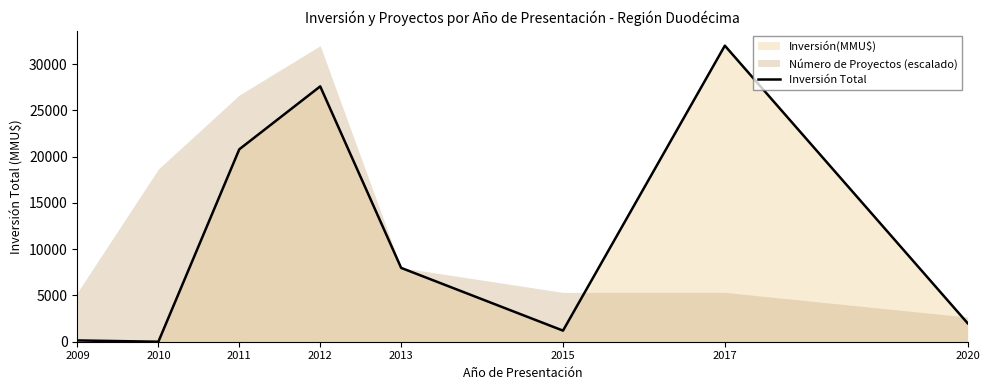

What is the change in value from 2013 to 2015?

-6780